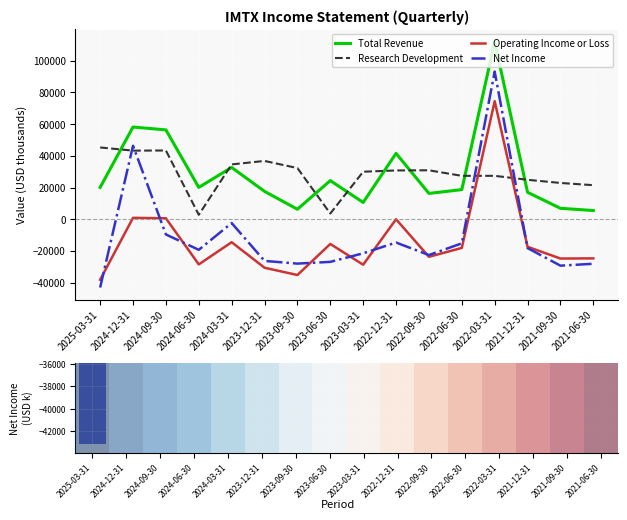

The value of Research Development at 2024-09-30 is 43400.0. True or false?

True